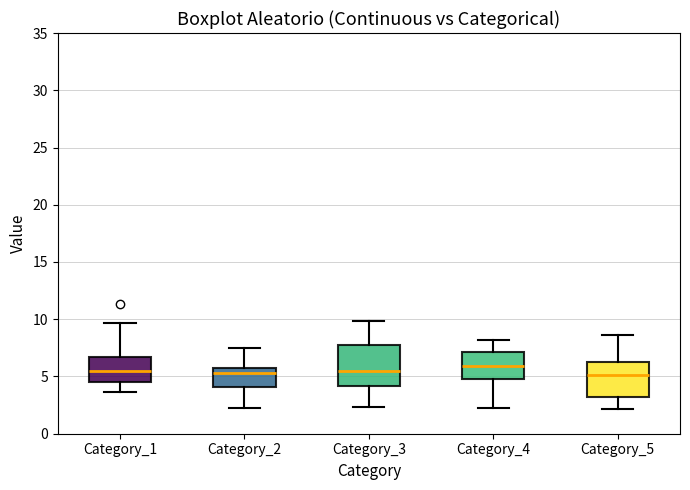

Where does the upper whisker of the box for Category_2 end on the y-axis? The values are not printed on the chart, so give them approximately, as read against the axis.

7.5